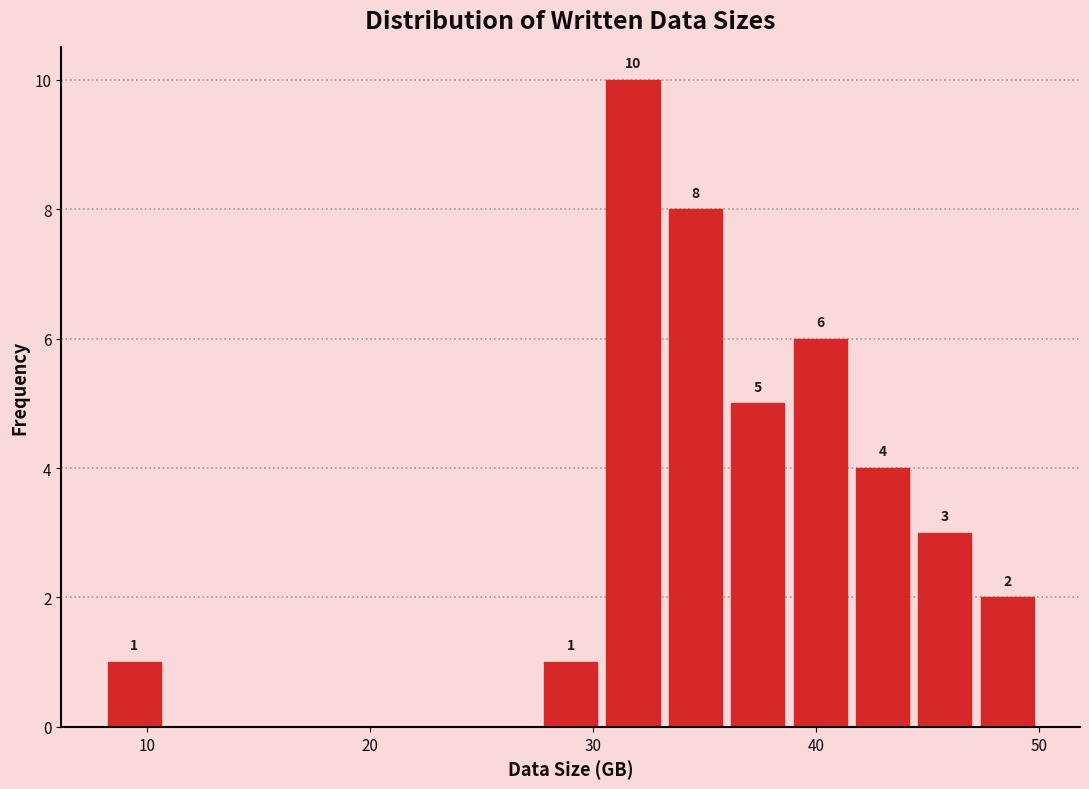

Read against the x-axis, roughly where is the centre of the tallest bar?

32